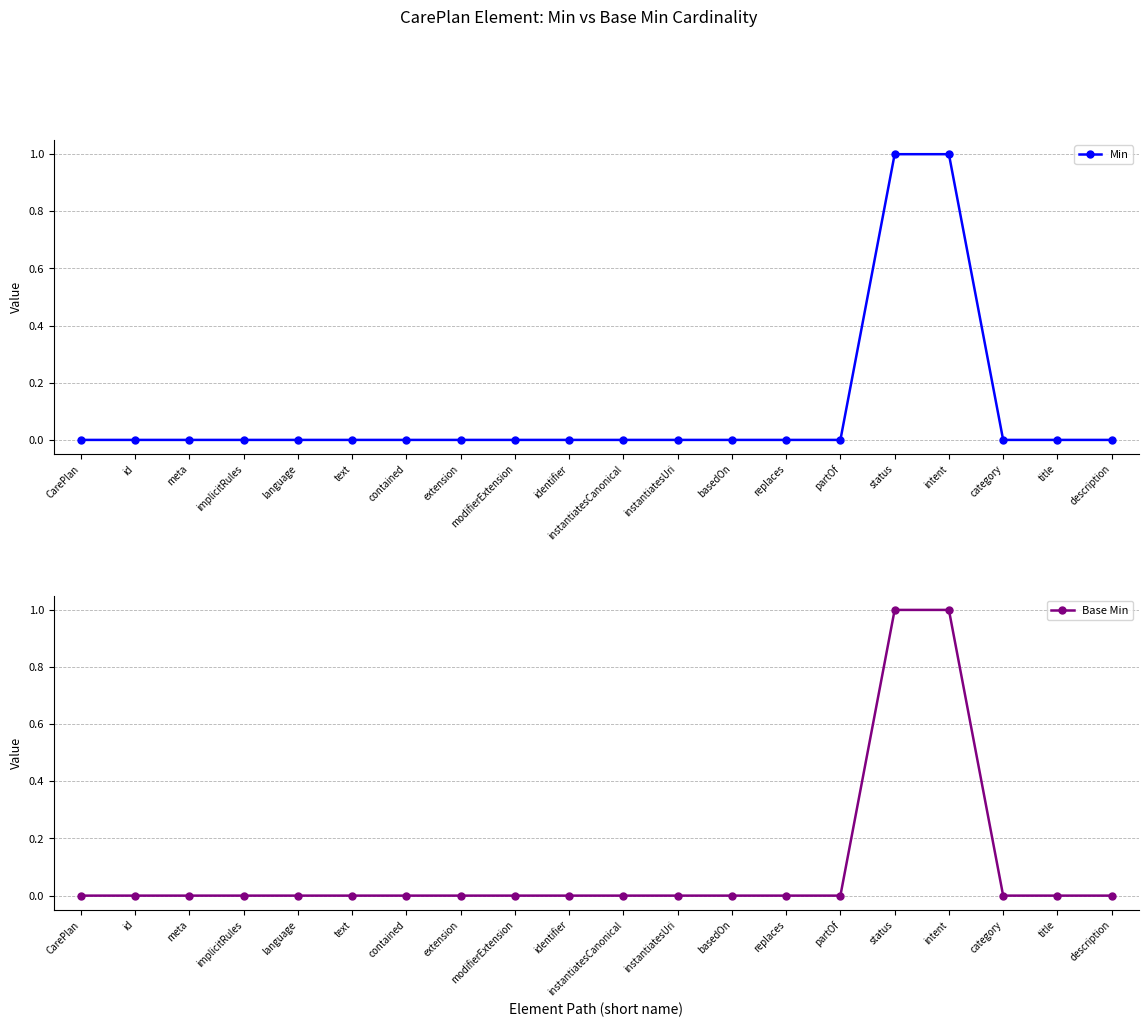

At how many categories does at least one series exceed 0?

2